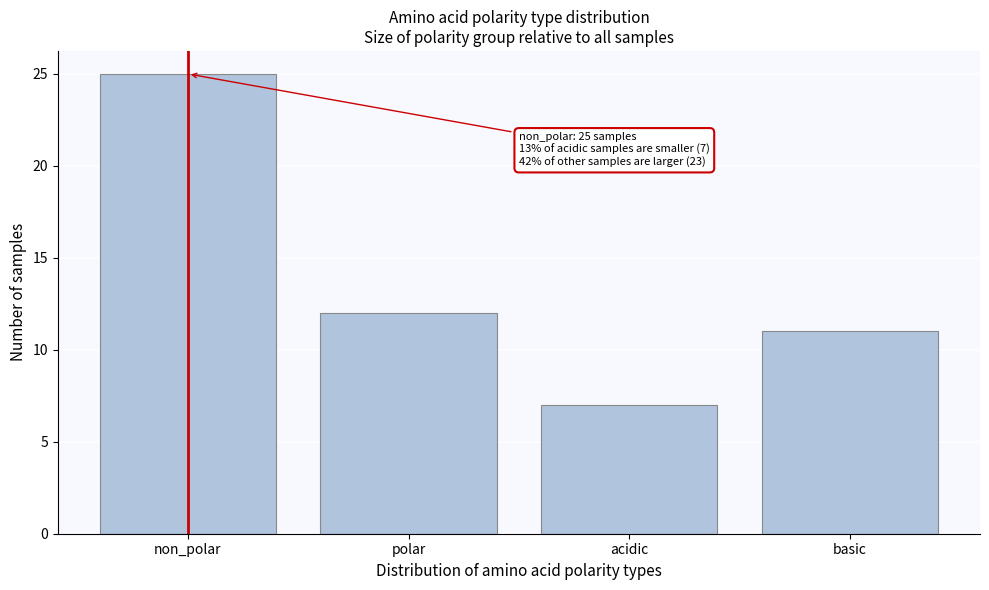

Reading left to right, what are all the values shown in this chart?

25	12	7	11